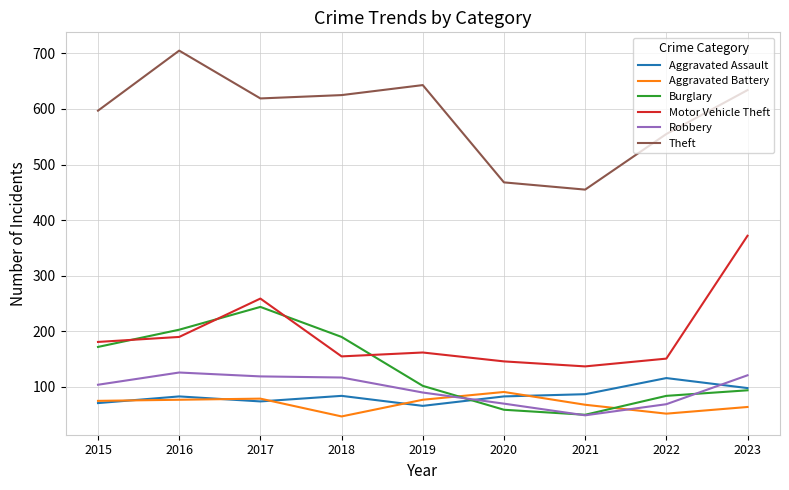

The value of Robbery at 2016 is 84. True or false?

False